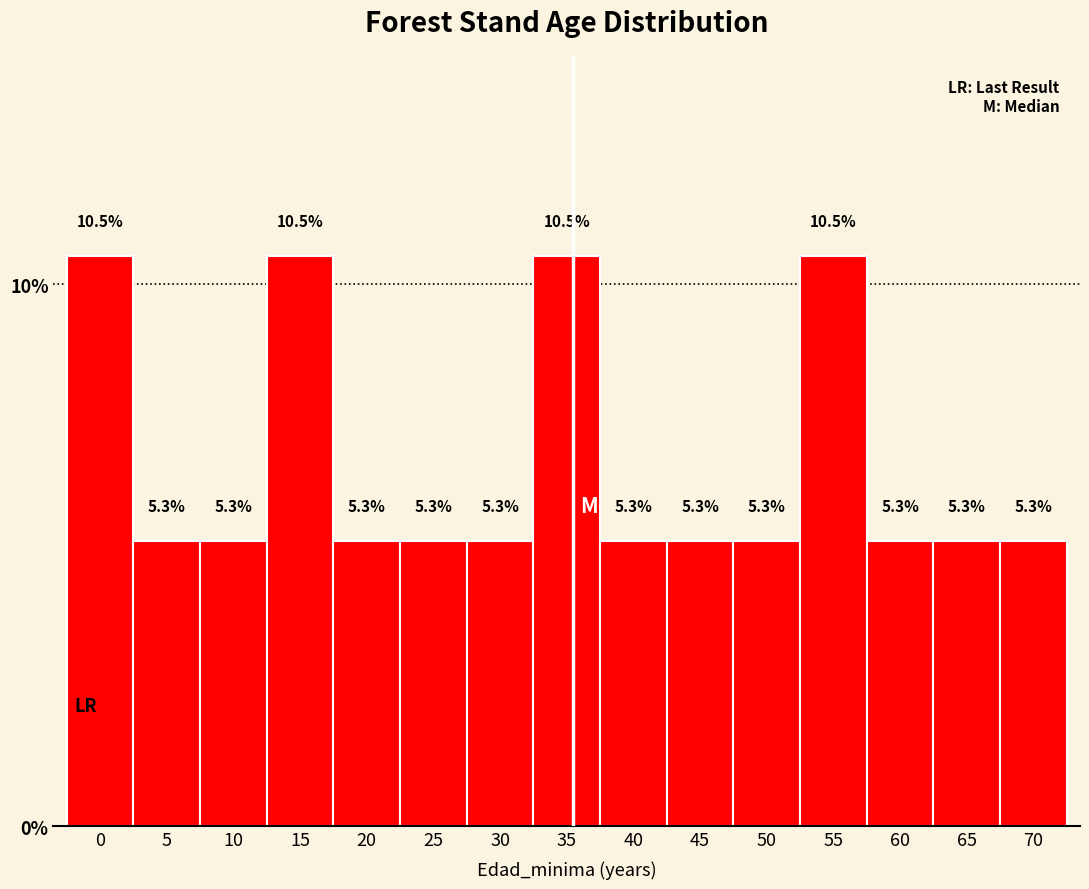

Reading left to right, what are all the values shown in this chart?

0=10.5	5=5.3	10=5.3	15=10.5	20=5.3	25=5.3	30=5.3	35=10.5	40=5.3	45=5.3	50=5.3	55=10.5	60=5.3	65=5.3	70=5.3